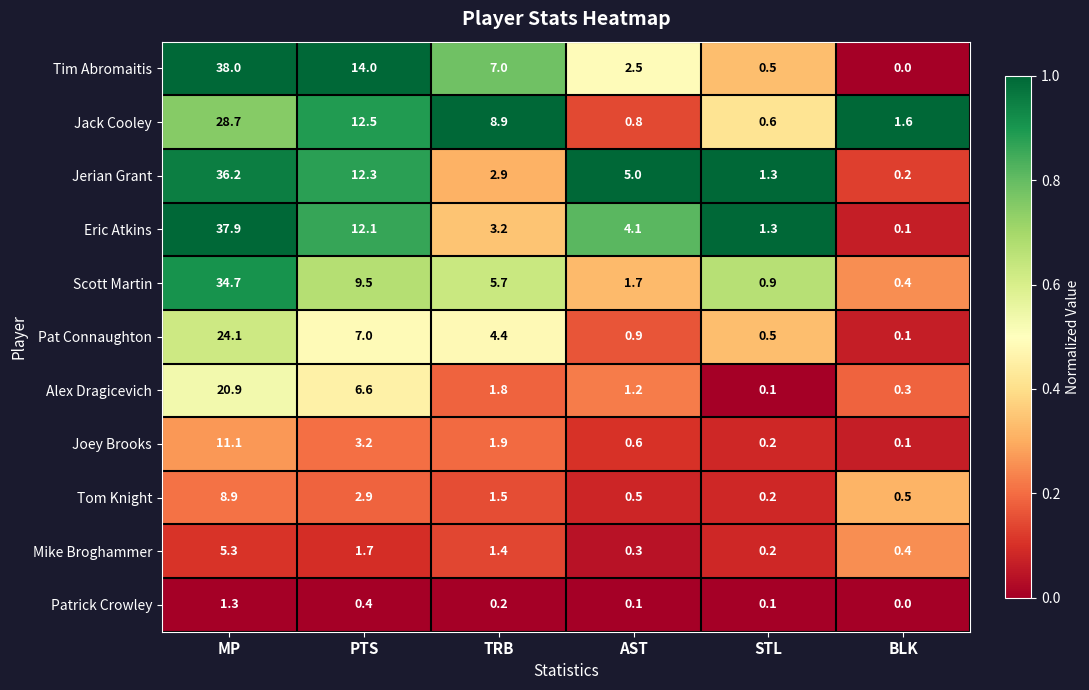

What value does the Mike Broghammer series have at BLK?

0.4